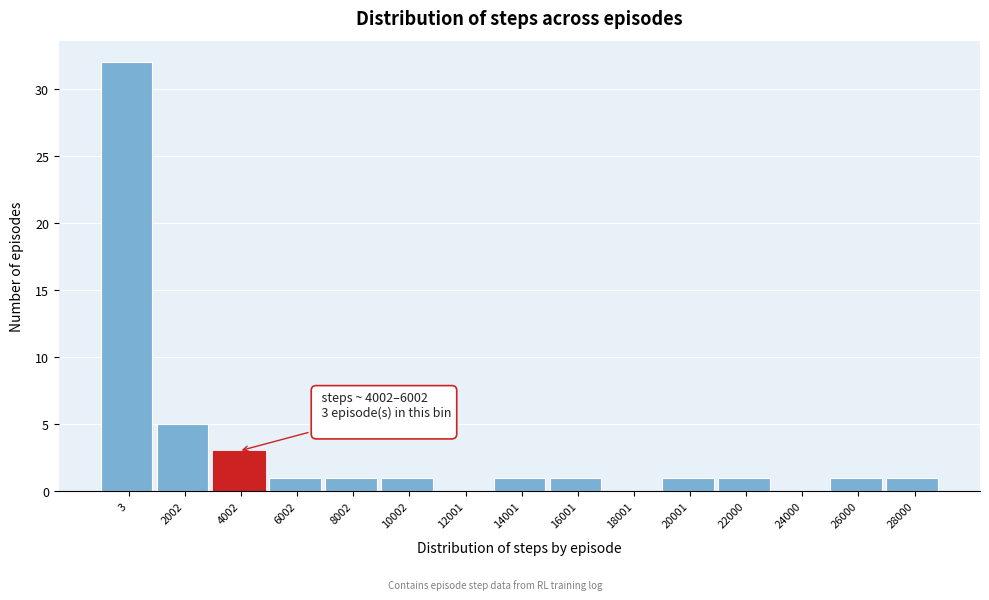

Reading left to right, extract all data points from this chart.

3=32	2002=5	4002=3	6002=1	8002=1	10002=1	12001=0	14001=1	16001=1	18001=0	20001=1	22000=1	24000=0	26000=1	28000=1